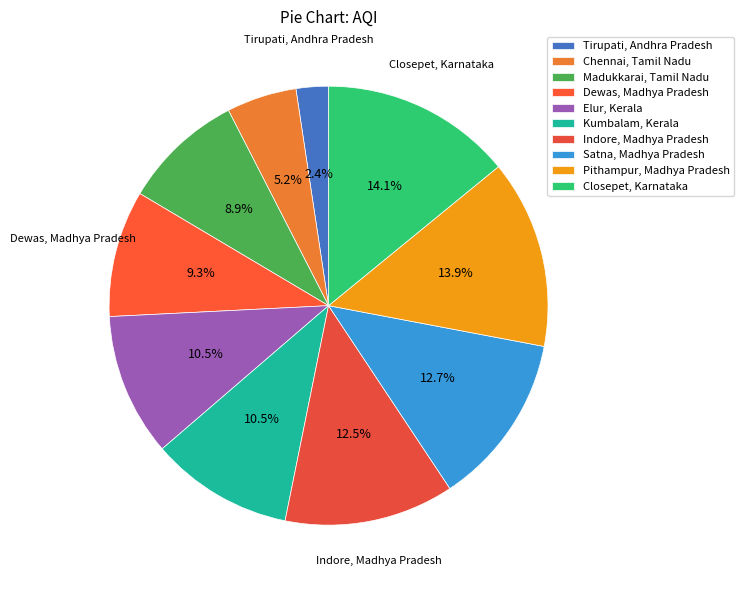

How many segments does this pie chart have?

10